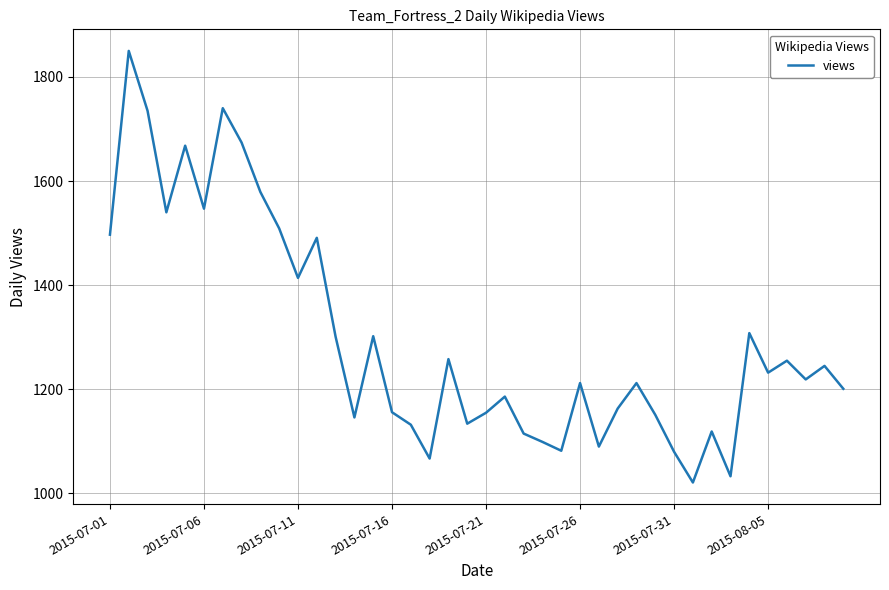

Does the chart display data point markers on the line(s)?

No